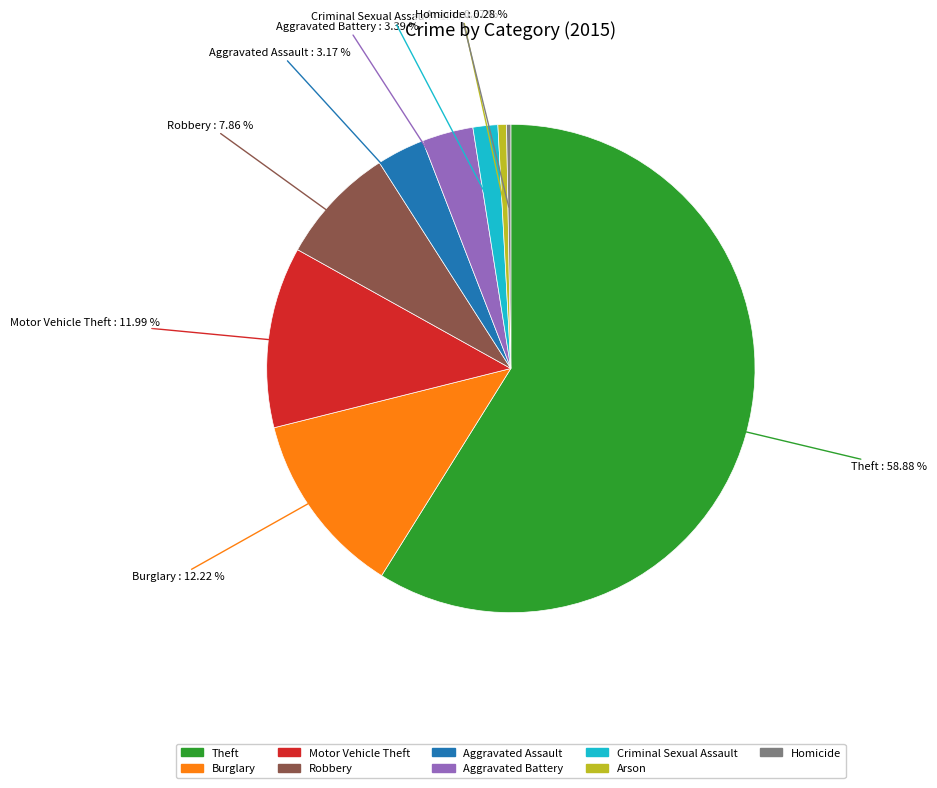

The Robbery slice represents 1% of the pie. True or false?

False